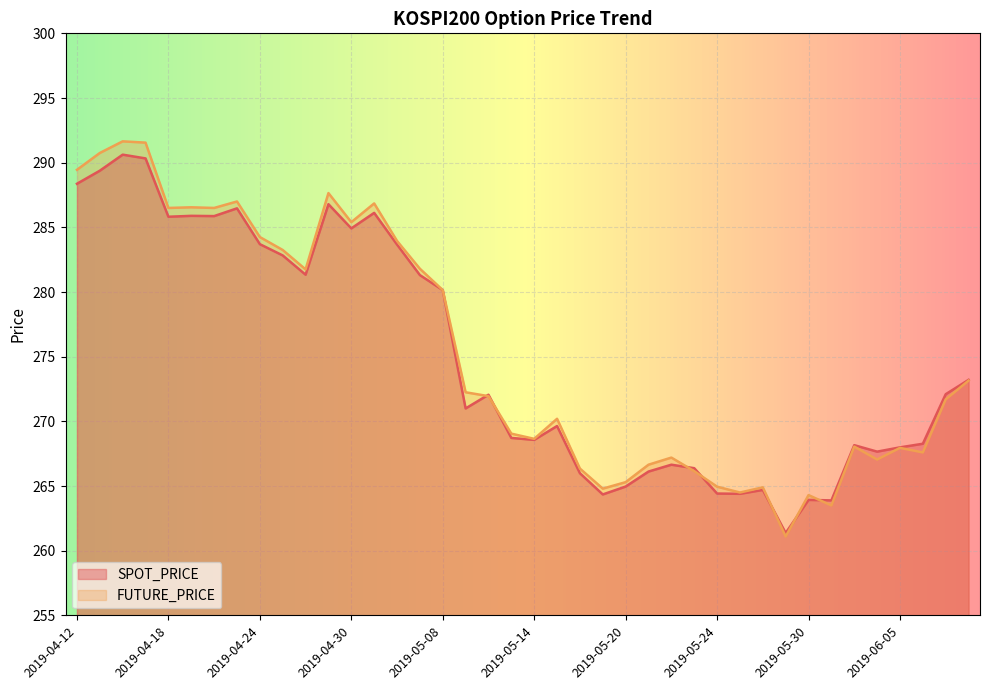

Which has a higher value, 2019-04-16 or 2019-06-05?

2019-04-16